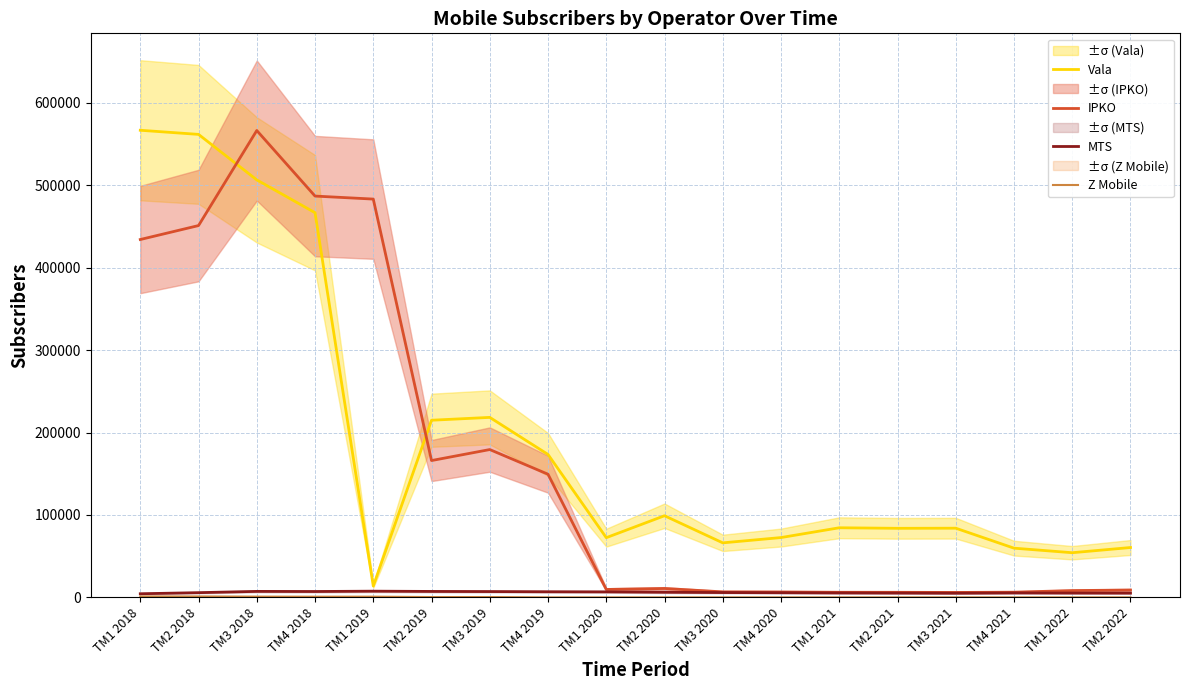

Which category has the lowest value across all series?

TM4 2019